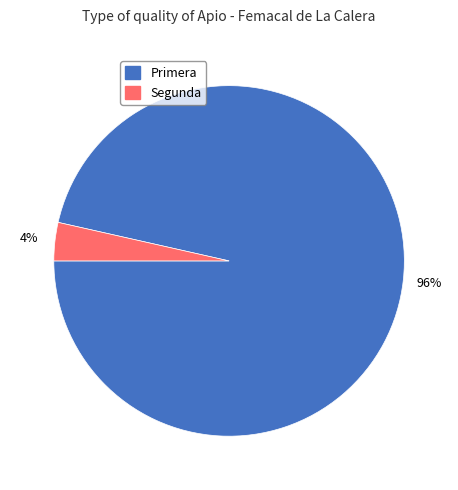

Is there any slice that represents more than half of the pie?

Yes